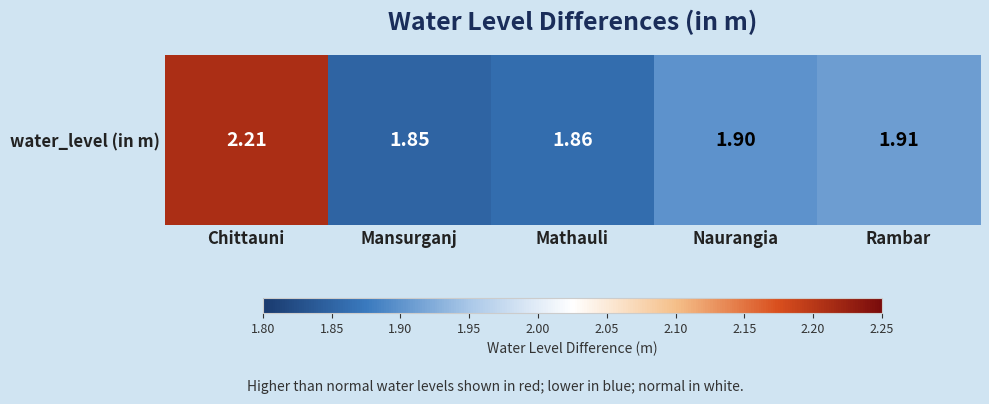

Reading left to right, what are all the values shown in this chart?

Chittauni=2.2	Mansurganj=1.9	Mathauli=1.9	Naurangia=1.9	Rambar=1.9